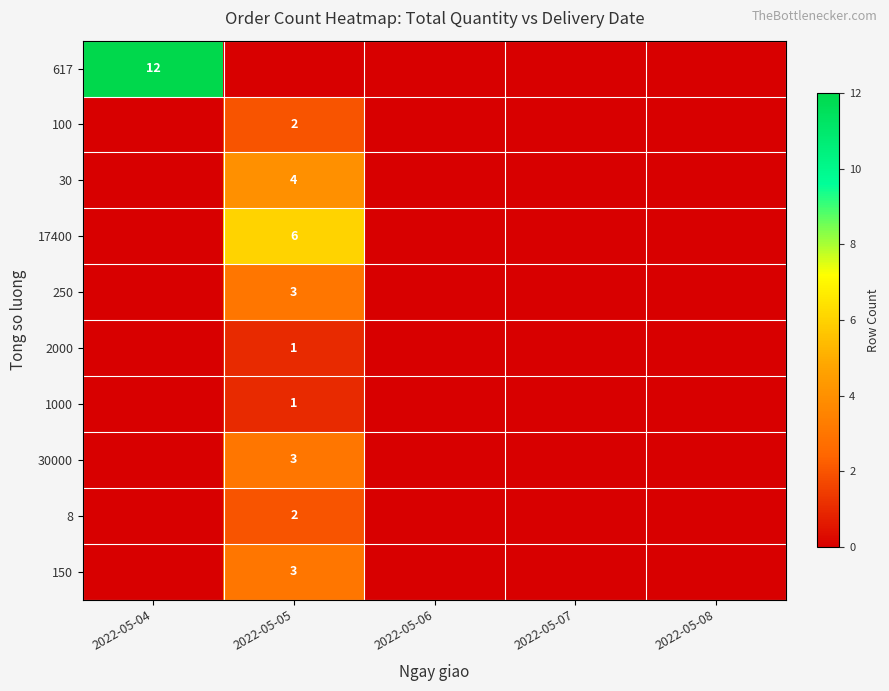

The value of 150 at 2022-05-05 is 3. True or false?

True